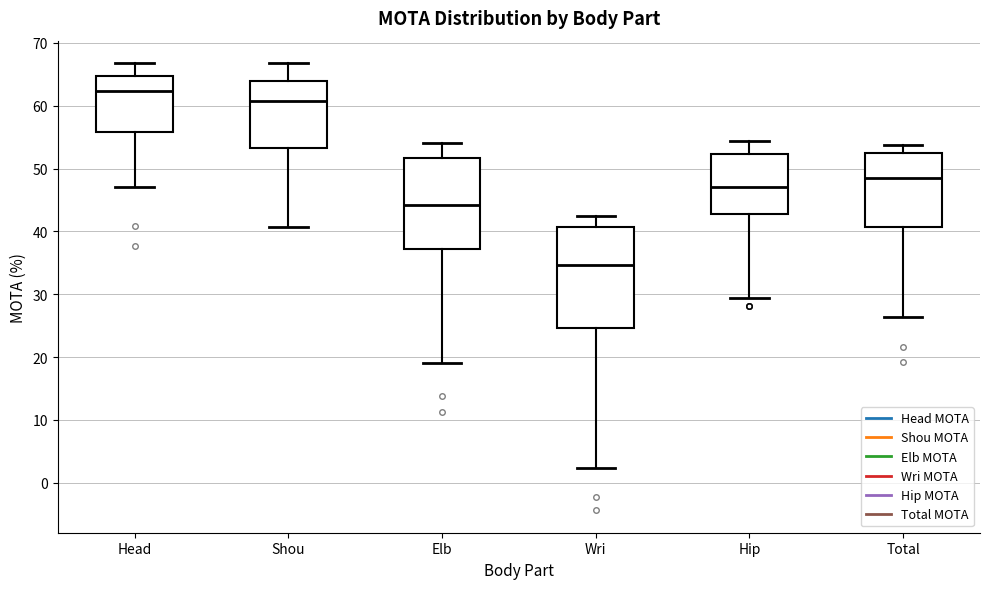

Reading left to right, transcribe this box plot: for each box, give where its median line is, the range the box spans, and where its two whiskers end, as read against the y-axis. The values are not printed on the chart, so give them approximately, as read against the axis.

Head: median 62, box 56 to 65, whiskers 47 to 67
Shou: median 61, box 53 to 64, whiskers 41 to 67
Elb: median 44, box 37 to 52, whiskers 19 to 54
Wri: median 35, box 25 to 41, whiskers 2 to 42
Hip: median 47, box 43 to 52, whiskers 29 to 54
Total: median 48, box 41 to 53, whiskers 26 to 54